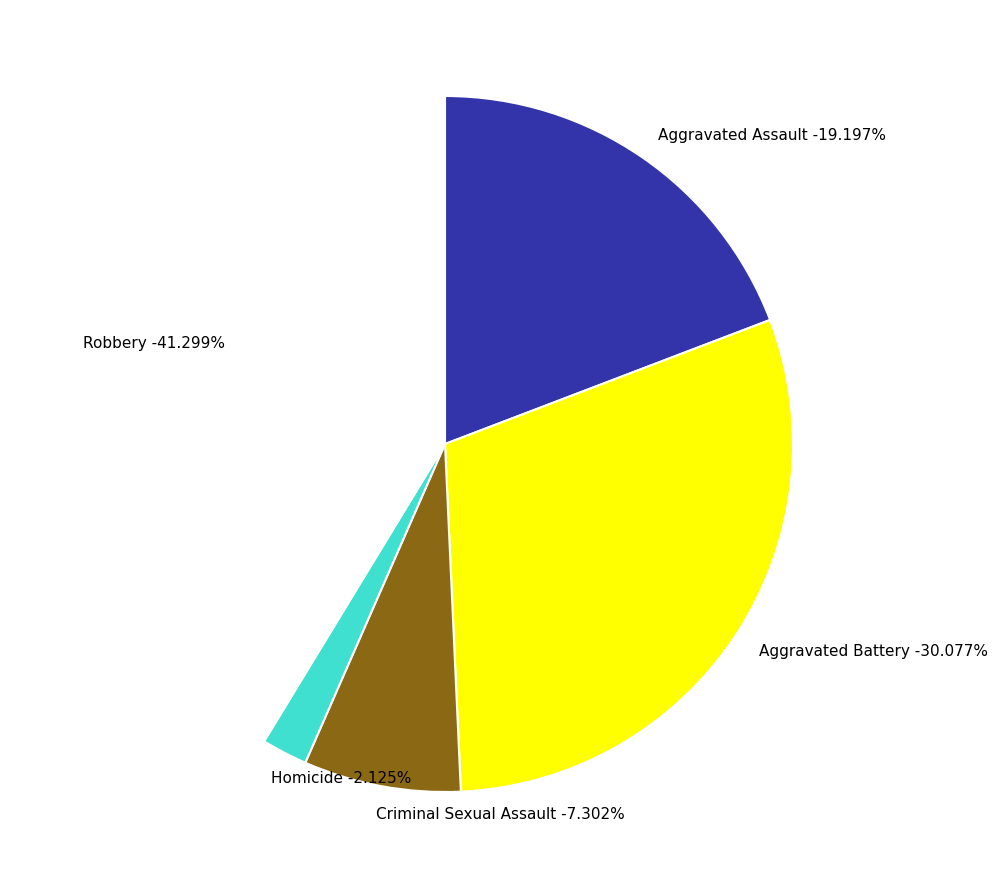

Is the sum of Aggravated Battery and Aggravated Assault greater than half?

No